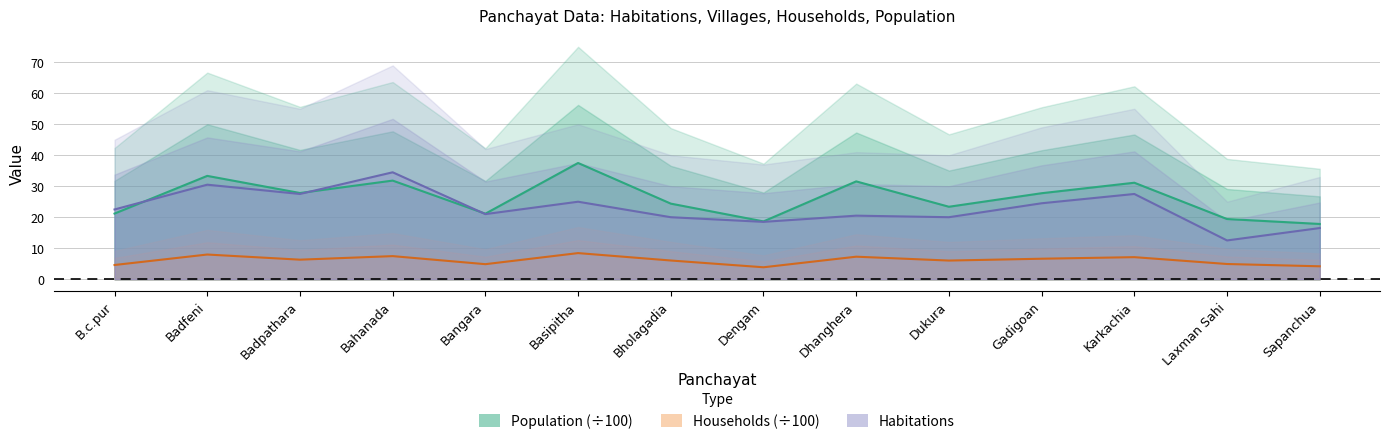

What is the difference between the highest and lowest values at Bangara?

16.3